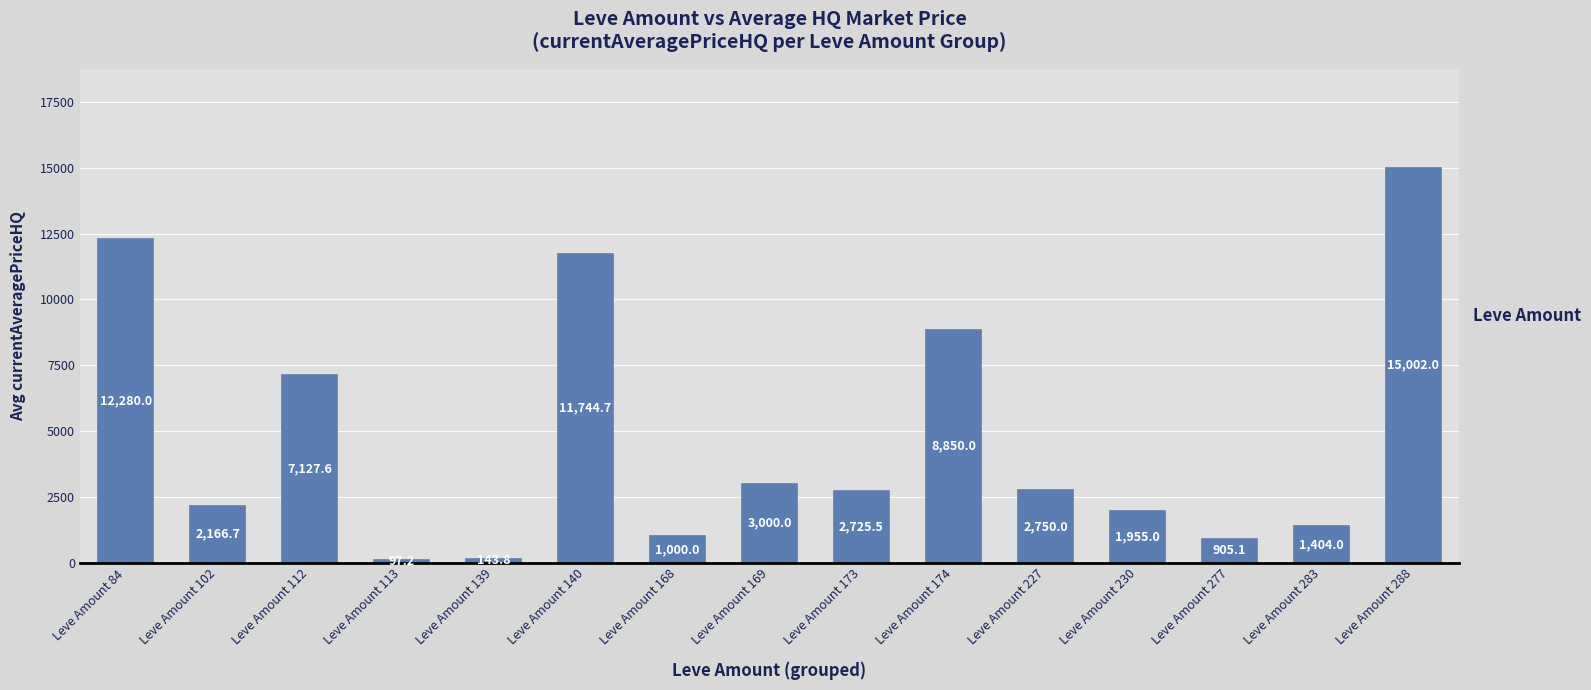

What is the difference between the second highest and second lowest values?

12136.2